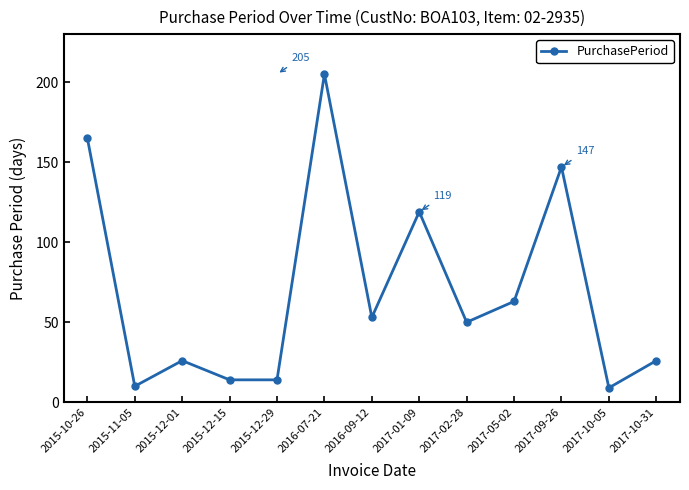

What is the average value?

69